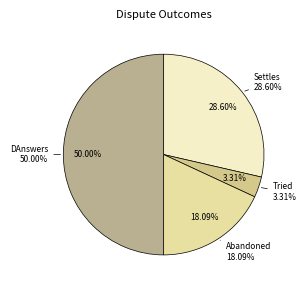

Which slice is the smallest?

Tried